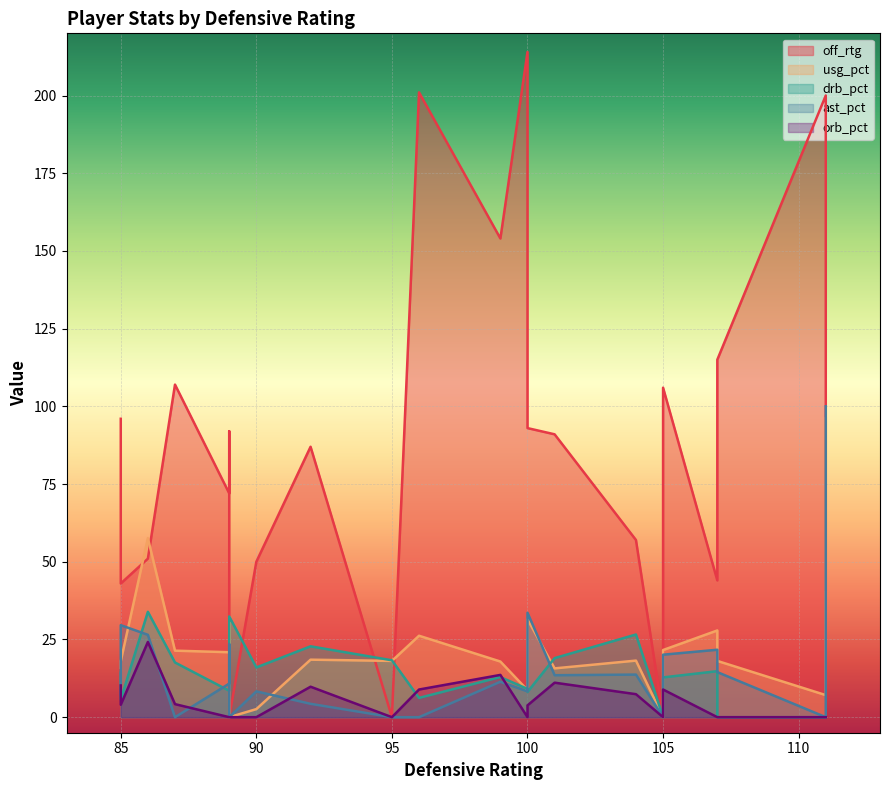

What is the sum of the usg_pct values at 104 and 95?

36.3